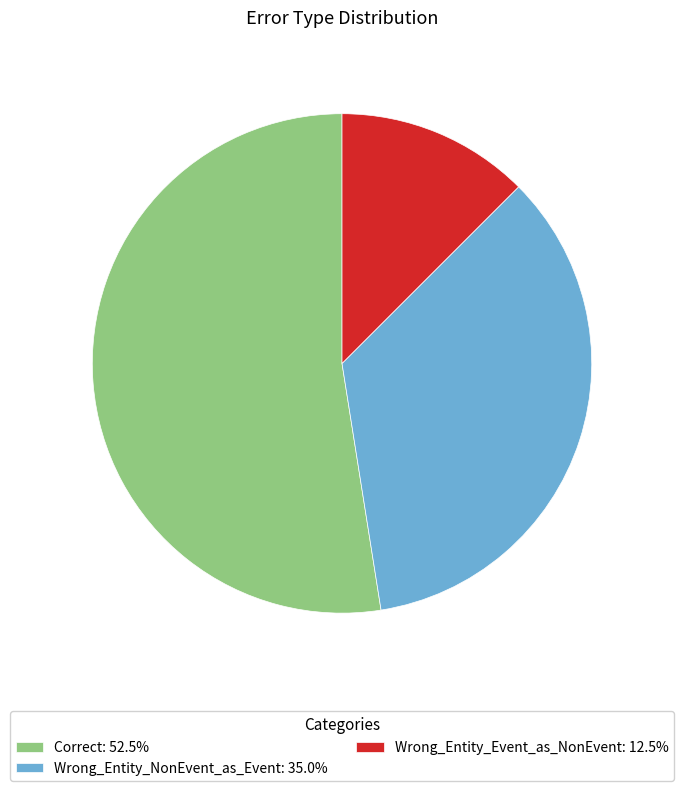

Approximately how many times larger is the value at Wrong_Entity_NonEvent_as_Event: 35.0% compared to Wrong_Entity_Event_as_NonEvent: 12.5%?

2.8